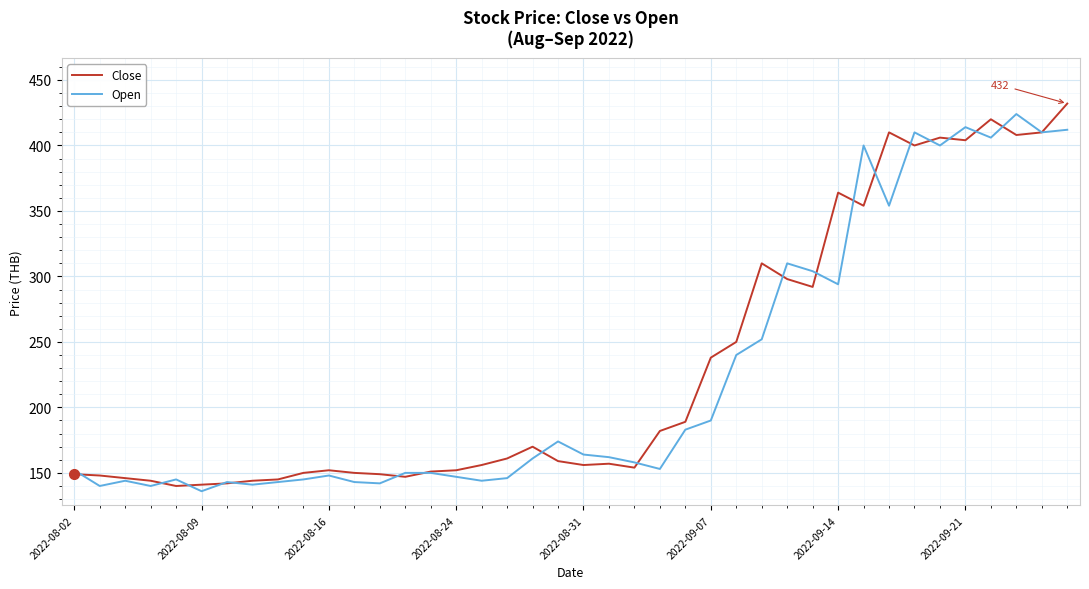

What is the maximum value for Open?

424